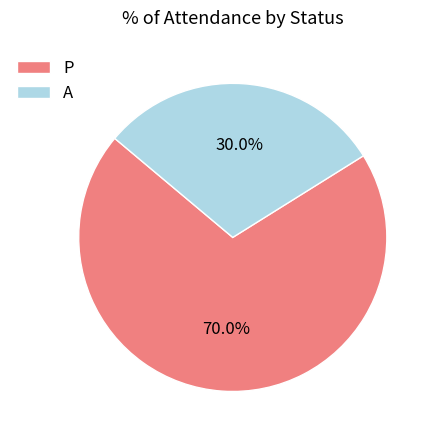

Approximately how many times larger is the value at A compared to P?

0.4